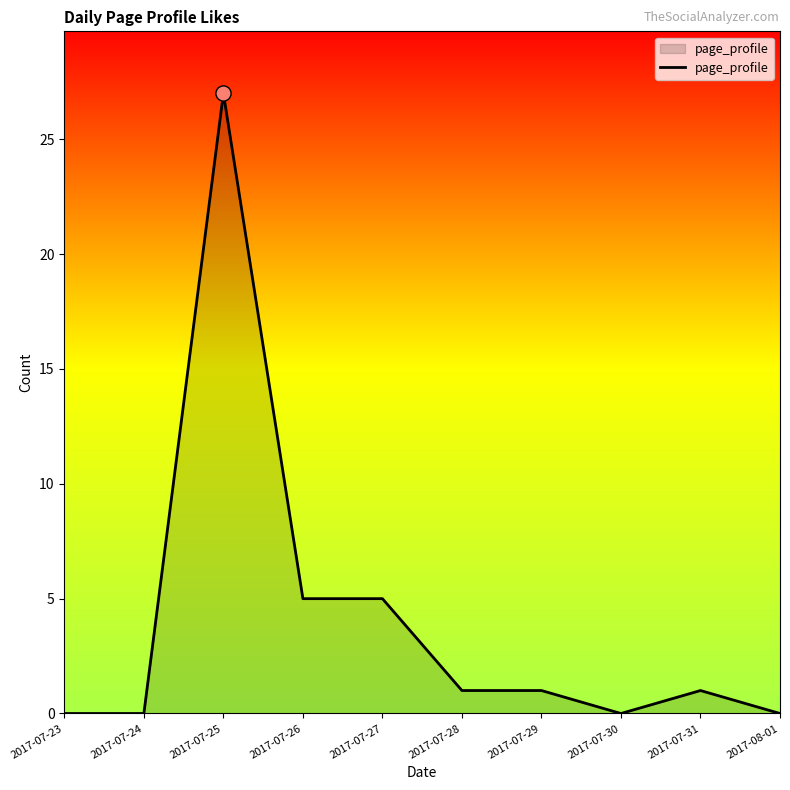

What is the ratio of the value at 2017-07-25 to the value at 2017-07-31?

27.0